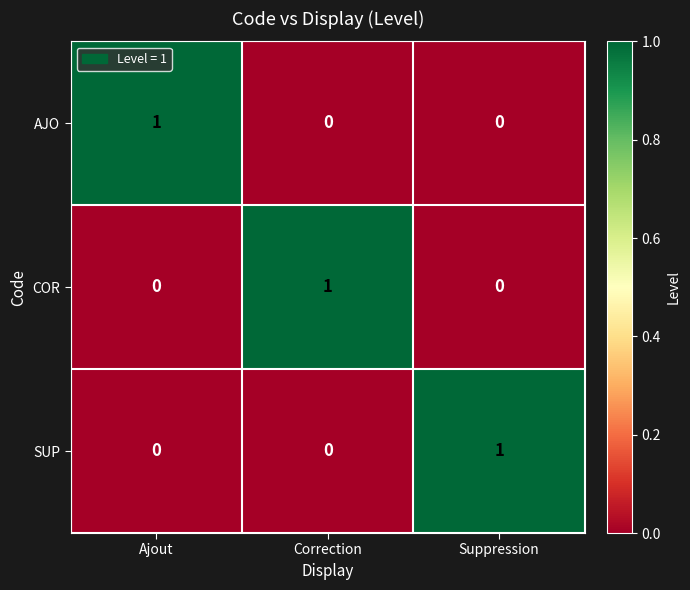

The value of COR at Correction is 2. True or false?

False